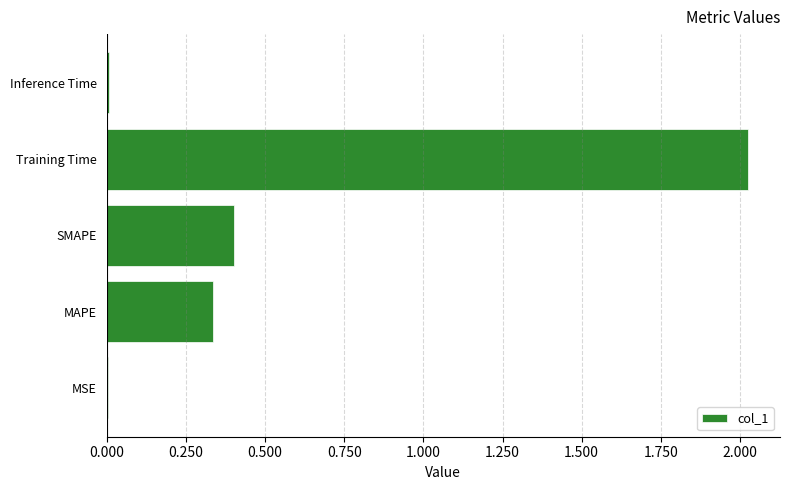

Are the bars horizontal?

Yes